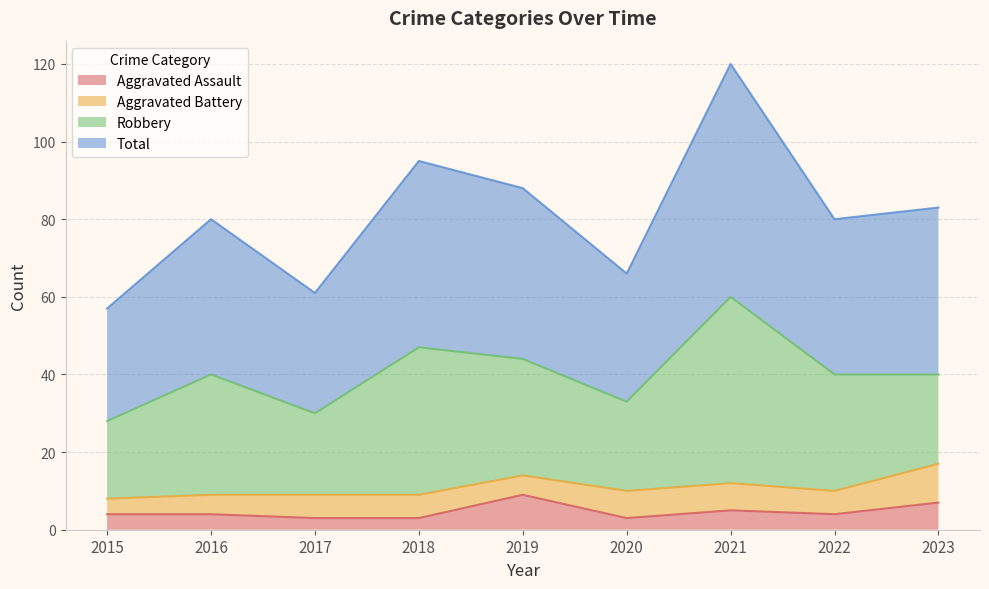

True or false: Aggravated Assault and Total intersect in this chart.

False